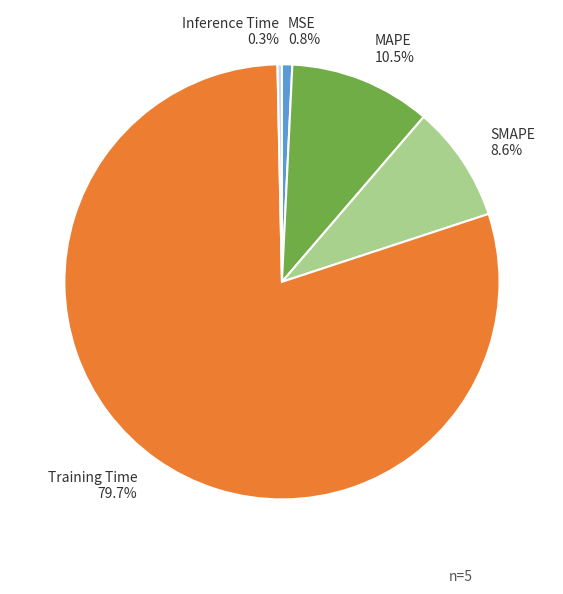

What percentage is NOT represented by Inference Time?

99.7%